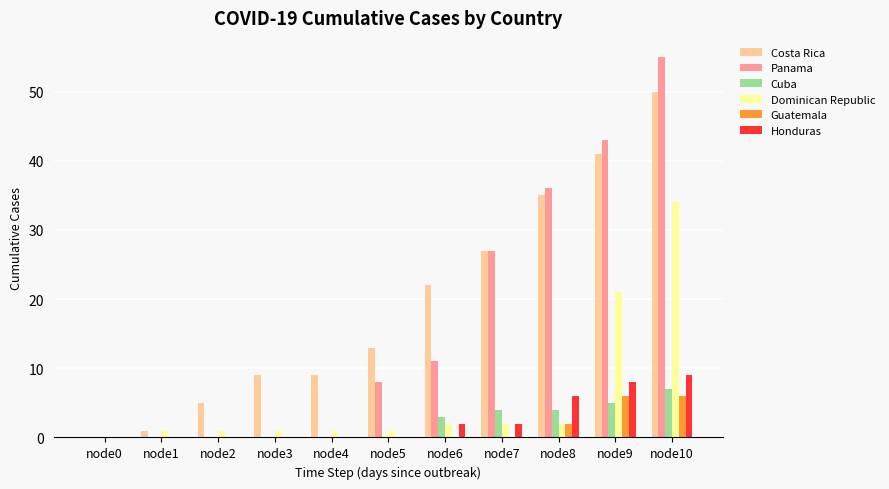

The Dominican Republic series shows 6 at node9. True or false?

False